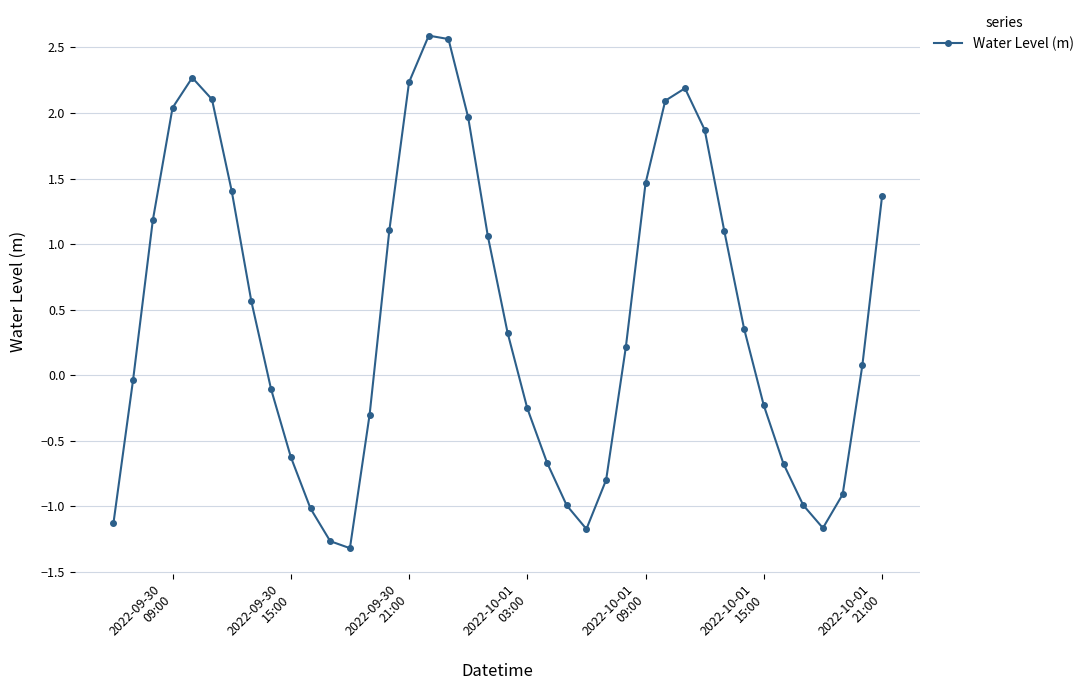

How many distinct data groups are displayed?

1